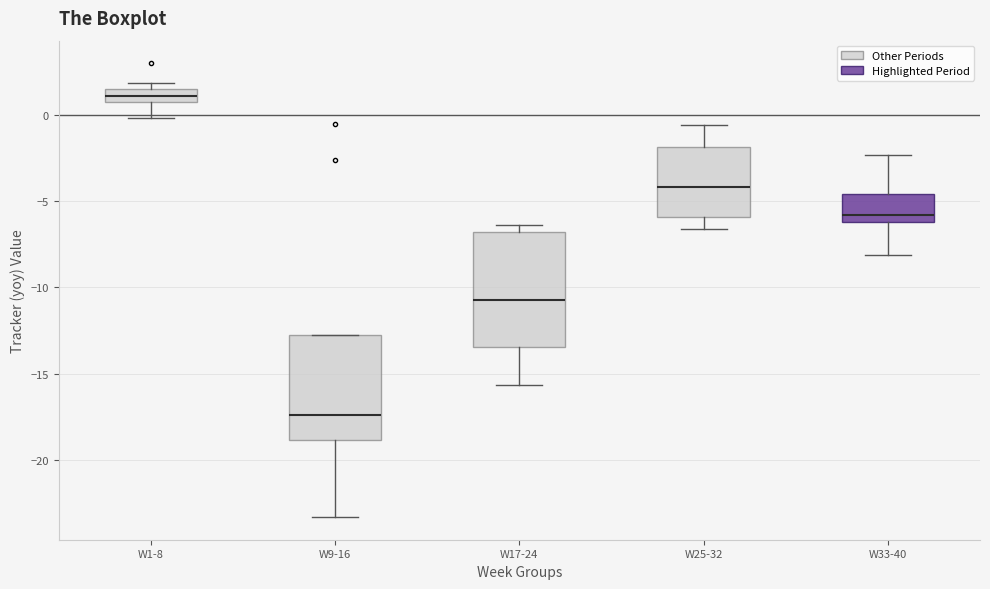

Where is the upper edge of the box for W1-8 on the y-axis? The values are not printed on the chart, so give them approximately, as read against the axis.

1.5